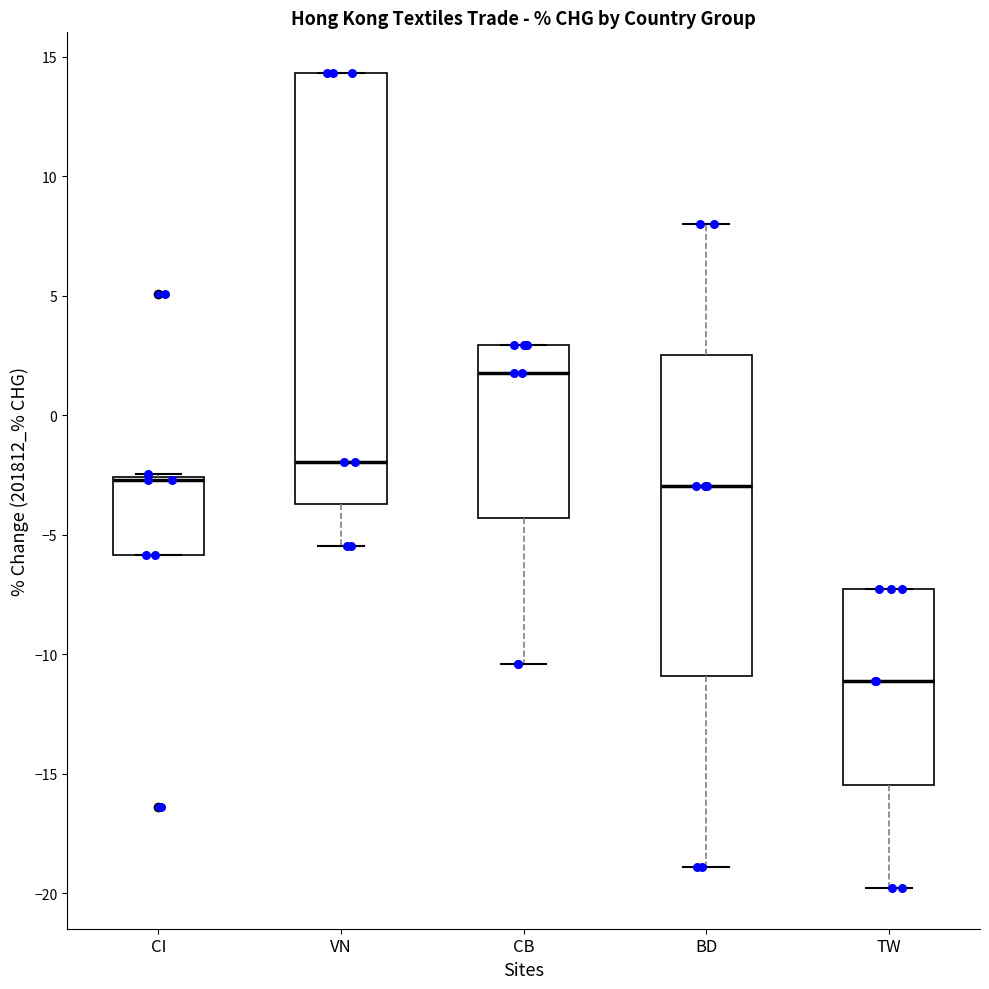

Reading left to right, read every box against the y-axis: the position of its median line, the range the box covers, and the ends of its whiskers. The values are not printed on the chart, so give them approximately, as read against the axis.

CI: median -2.5 (drawn on the box's upper edge), box -6.0 to -2.5, whiskers -6.0 to -2.5
VN: median -2.0, box -3.5 to 14.5, whiskers -5.5 to 14.5
CB: median 2.0, box -4.5 to 3.0, whiskers -10.5 to 3.0
BD: median -3.0, box -11.0 to 2.5, whiskers -19.0 to 8.0
TW: median -11.0, box -15.5 to -7.5, whiskers -20.0 to -7.5